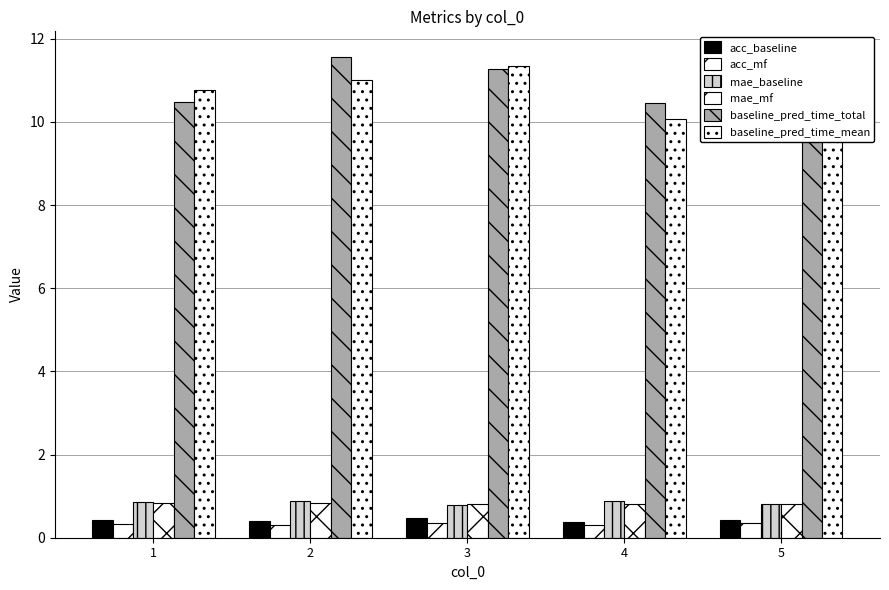

What is the average value of the acc_baseline series?

0.4